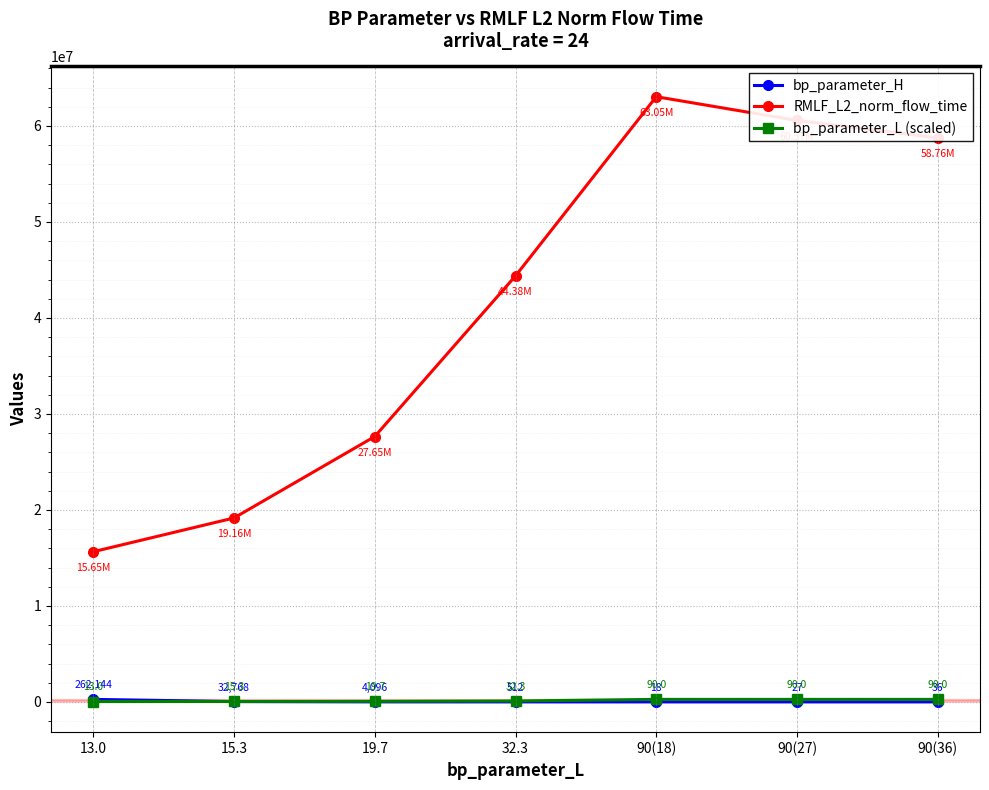

Reading left to right, list all the values displayed in this chart.

bp_parameter_H: 262144.0	32768.0	4096.0	512.0	18.0	27.0	36.0
RMLF_L2_norm_flow_time: 15645745.8	19162691.7	27647256.0	44380392.2	63047334.0	60572225.6	58760876.8
bp_parameter_L (scaled): 37865.2	44564.5	57380.4	94080.6	262144.0	262144.0	262144.0